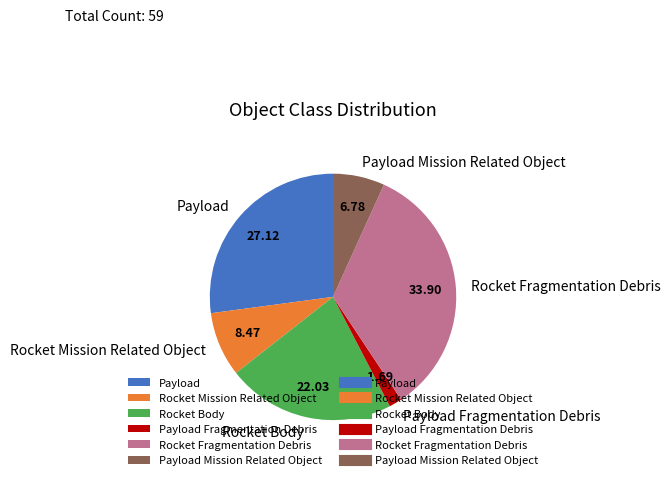

Between Rocket Mission Related Object and Rocket Fragmentation Debris, which is larger?

Rocket Fragmentation Debris